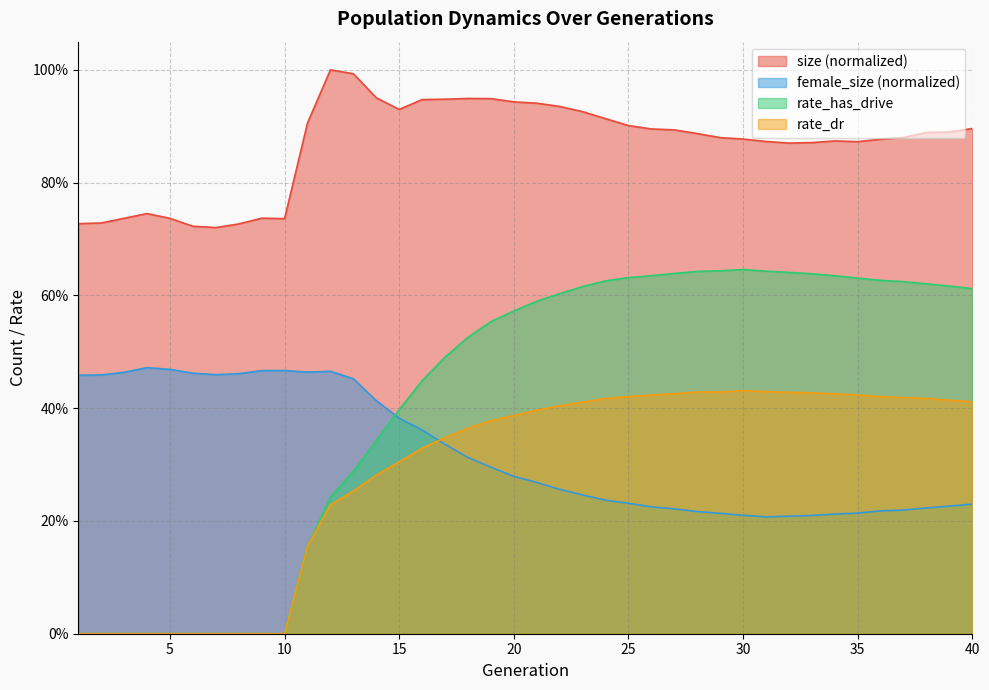

Between 17 and 40, which series saw the biggest shift?

rate_has_drive